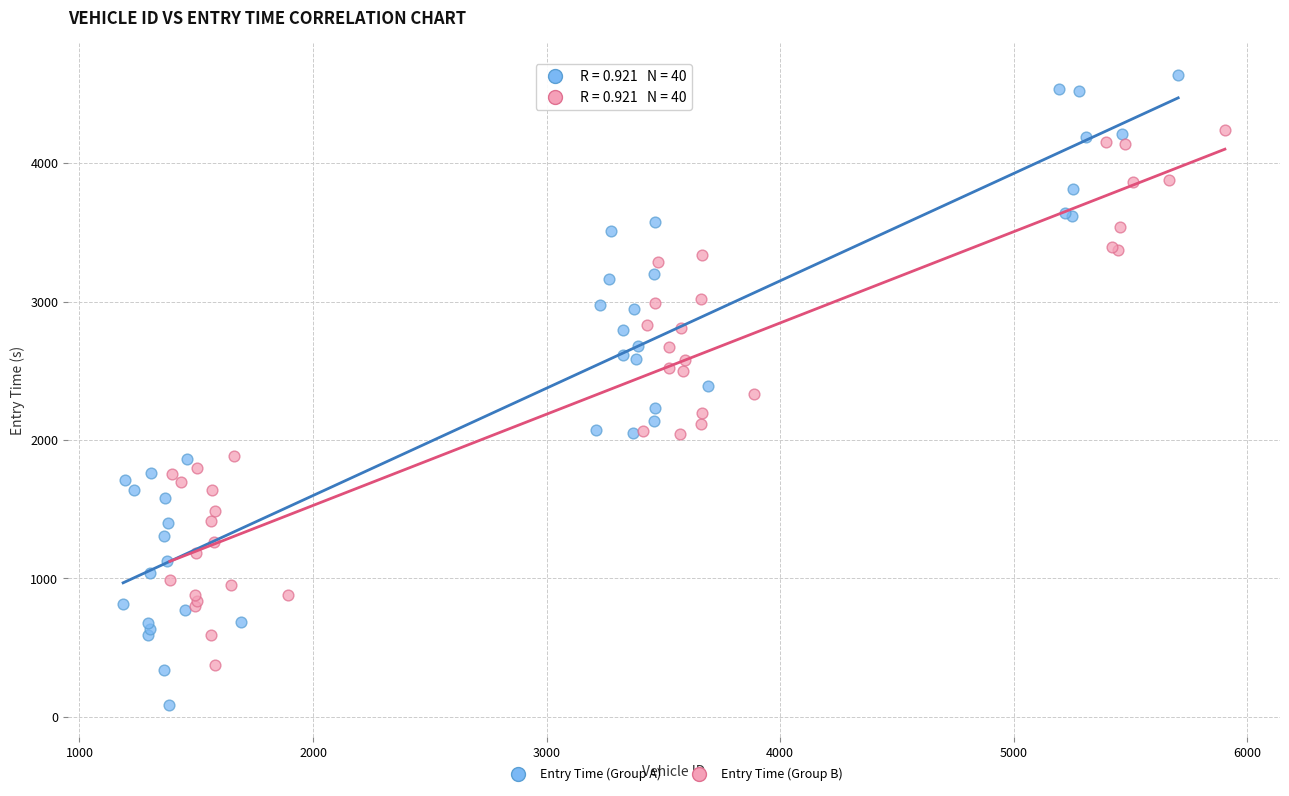

Which series contains the lowest Y value?

Entry Time (Group A)